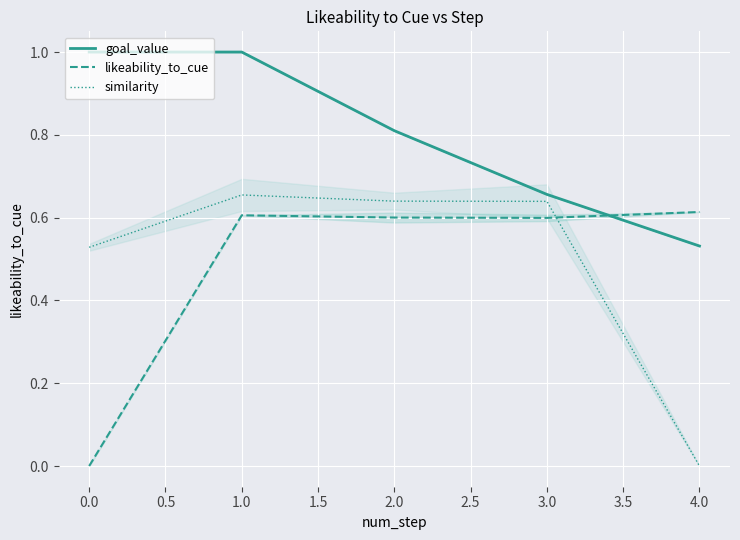

What is the maximum value for goal_value?

1.0